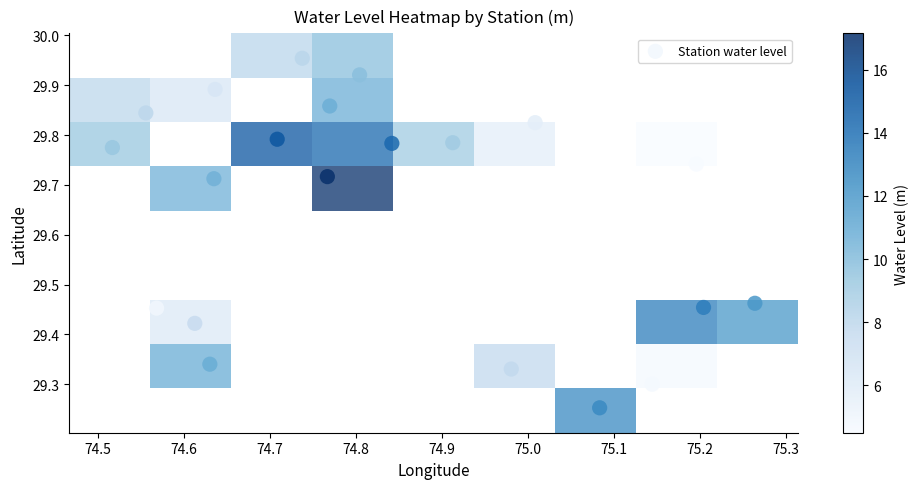

What is the range of X values (max minus min)?

0.7